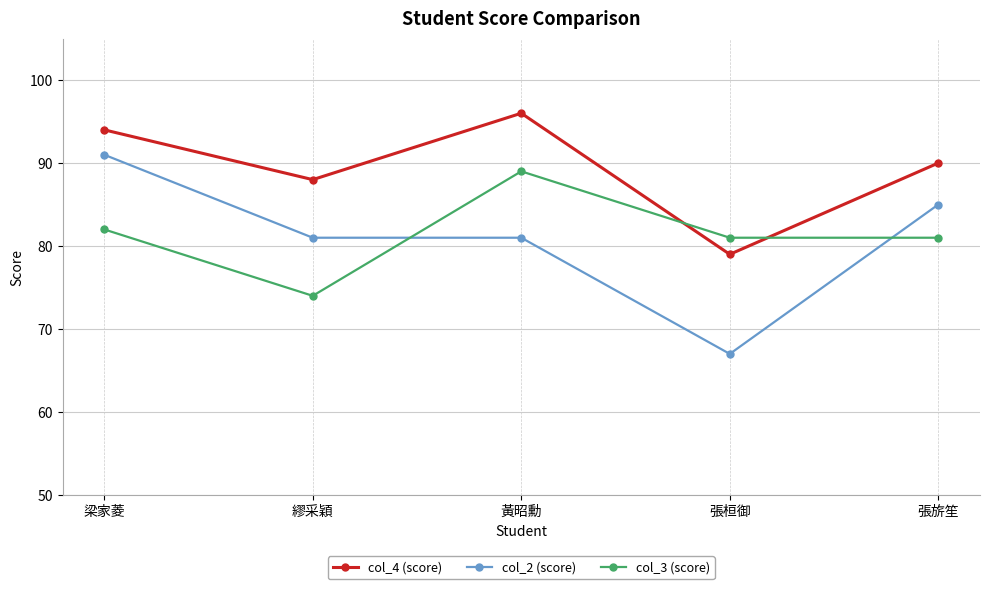

Reading left to right, extract all data points from this chart.

col_4 (score): 94	88	96	79	90
col_2 (score): 91	81	81	67	85
col_3 (score): 82	74	89	81	81